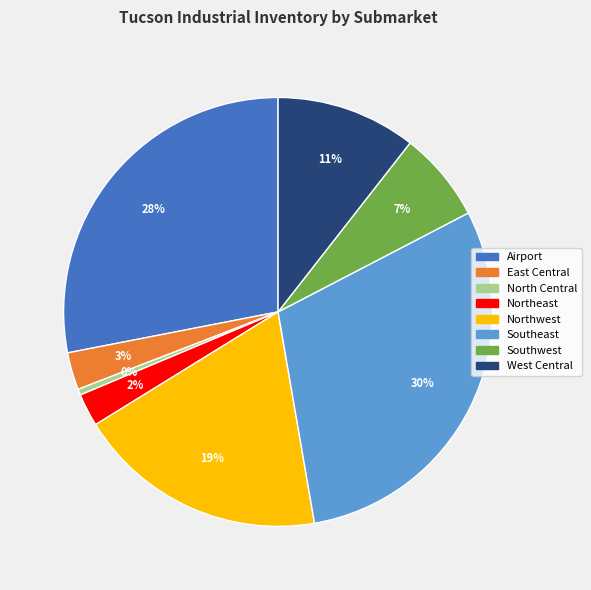

Do East Central and West Central together represent more than half of the pie?

No